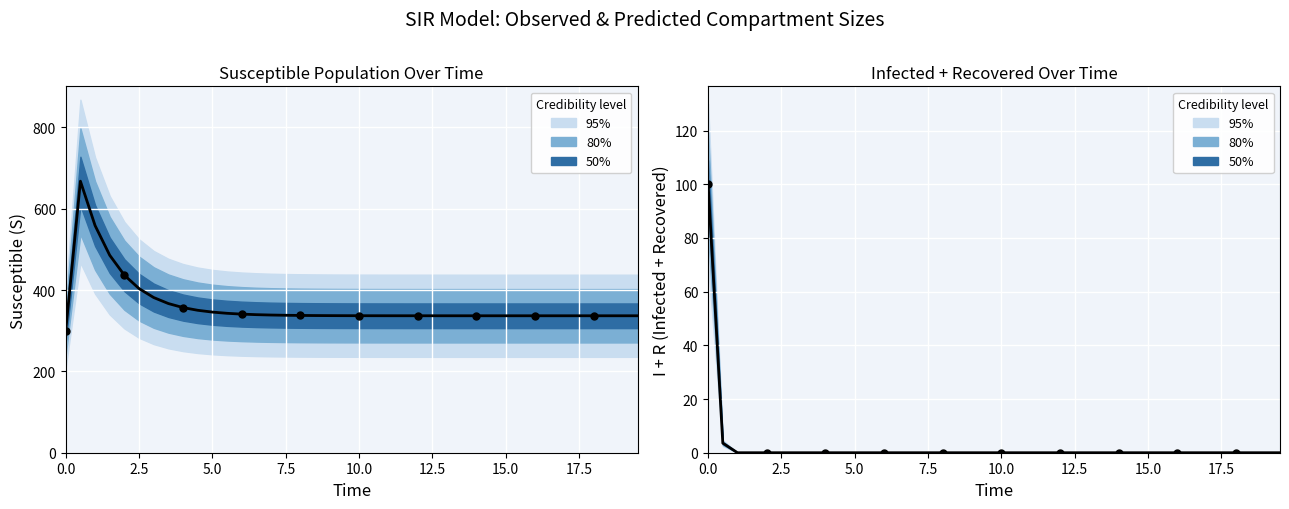

Which series reaches the minimum Y coordinate?

I + R